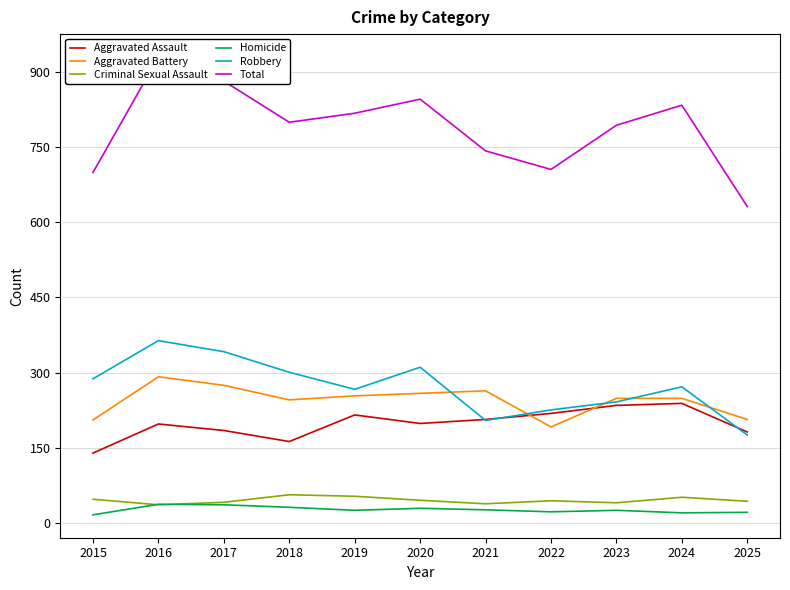

Reading left to right, extract all data points from this chart.

Aggravated Assault: 140	198	185	163	216	199	207	219	235	239	182
Aggravated Battery: 206	292	275	246	254	259	264	192	249	249	207
Criminal Sexual Assault: 48	37	42	57	54	46	39	45	41	52	44
Homicide: 17	38	37	32	26	30	27	23	26	21	22
Robbery: 288	364	342	301	267	311	205	226	242	272	176
Total: 699	929	881	799	817	845	742	705	793	833	631